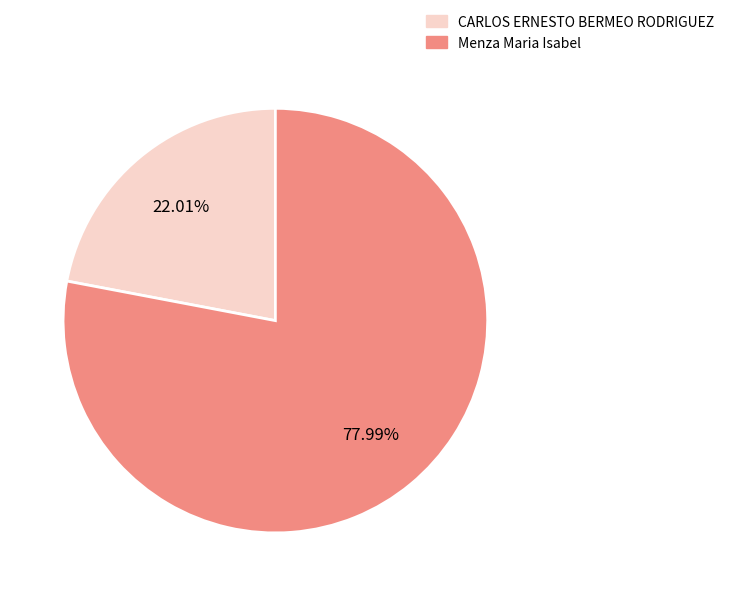

To the nearest percent, what is the average slice percentage?

50%